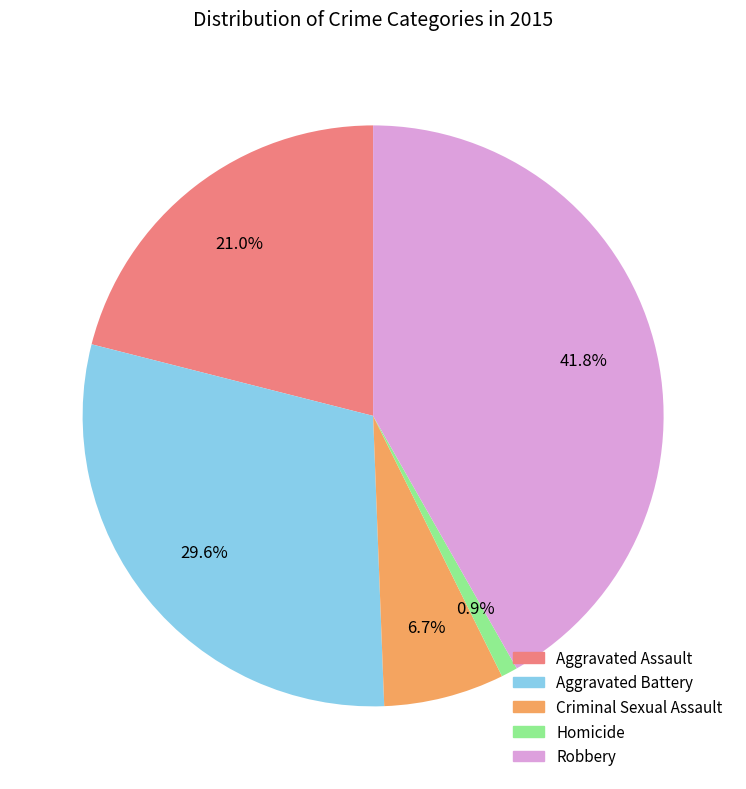

The Aggravated Battery slice represents 30% of the pie. True or false?

True